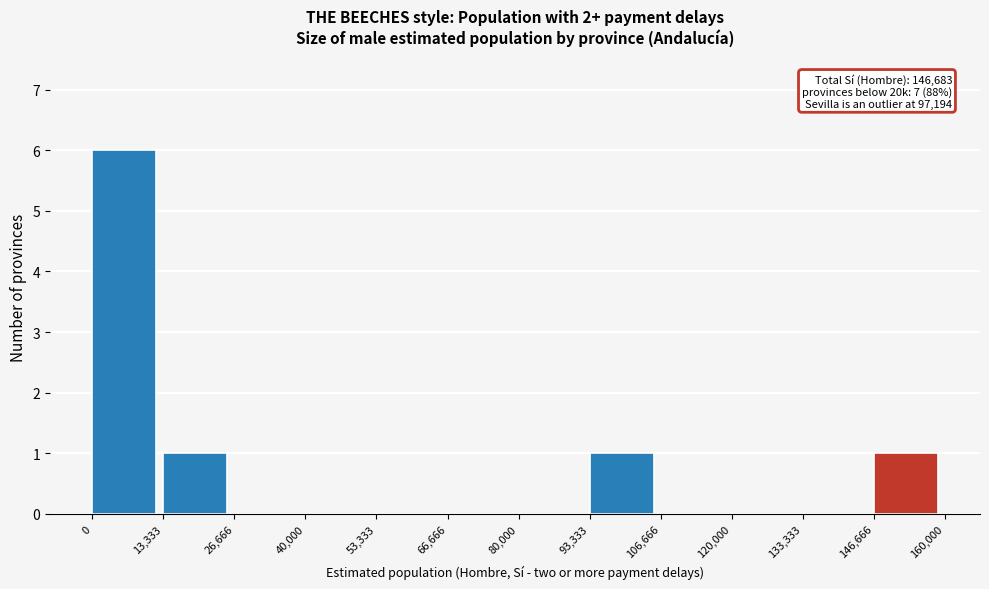

Over which range of the x-axis is the bar tallest?

0 to 13,333